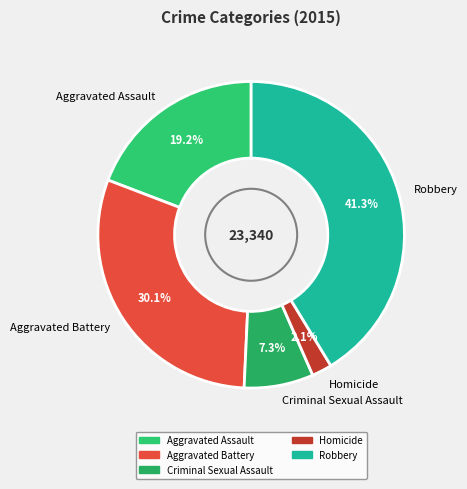

Count the number of slices in the pie.

5